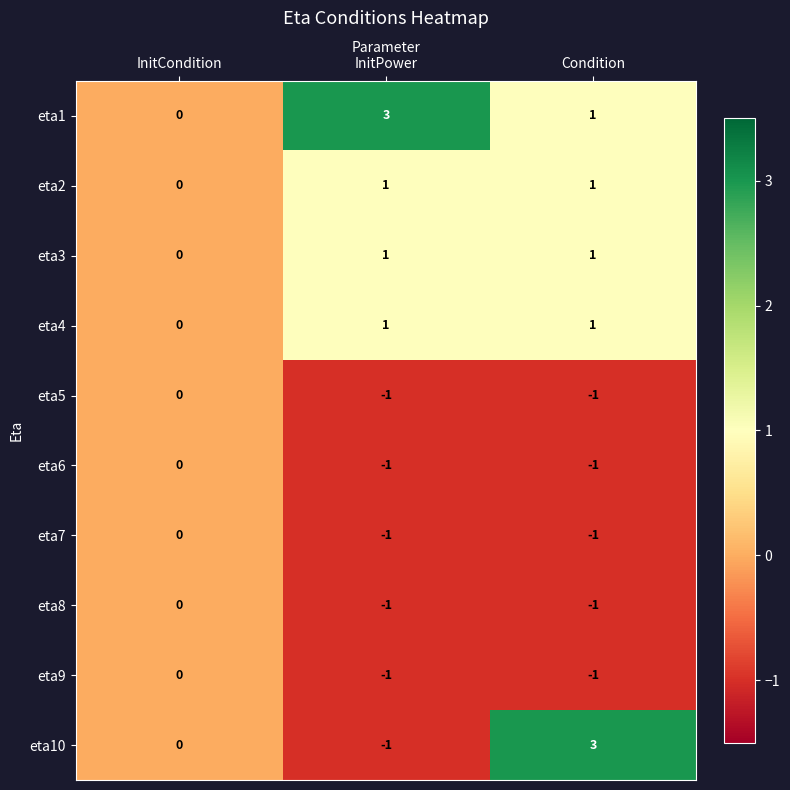

Which series has the largest total across all categories?

eta1